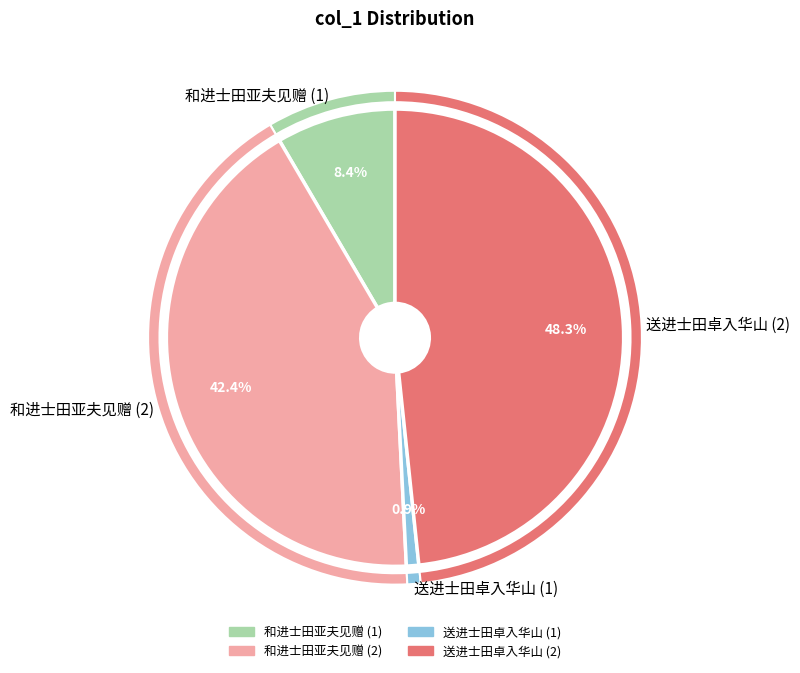

What percentage is NOT represented by 和进士田亚夫见赠?

57.6%